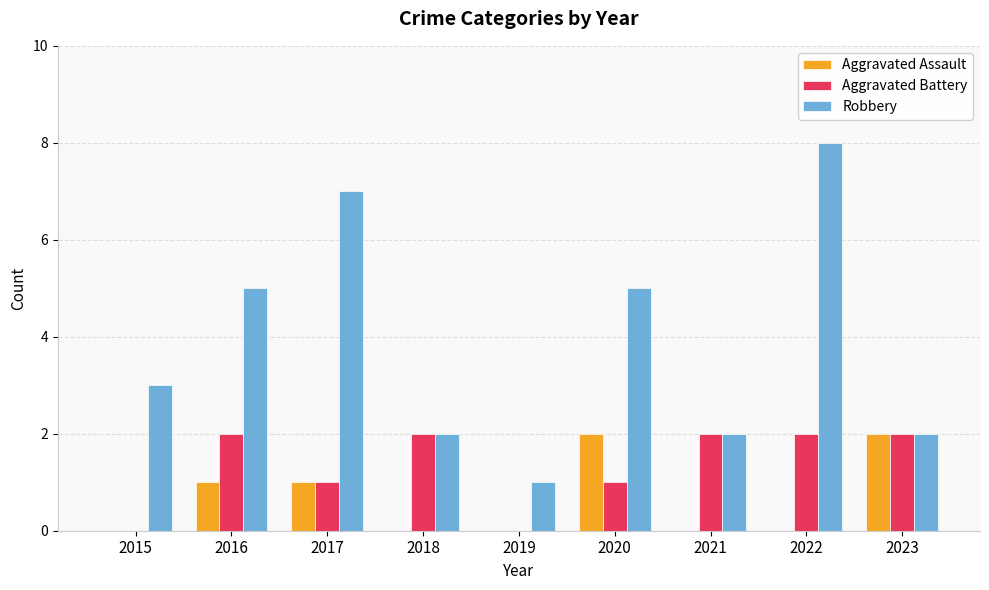

At which category is the sum across all series the highest?

2022